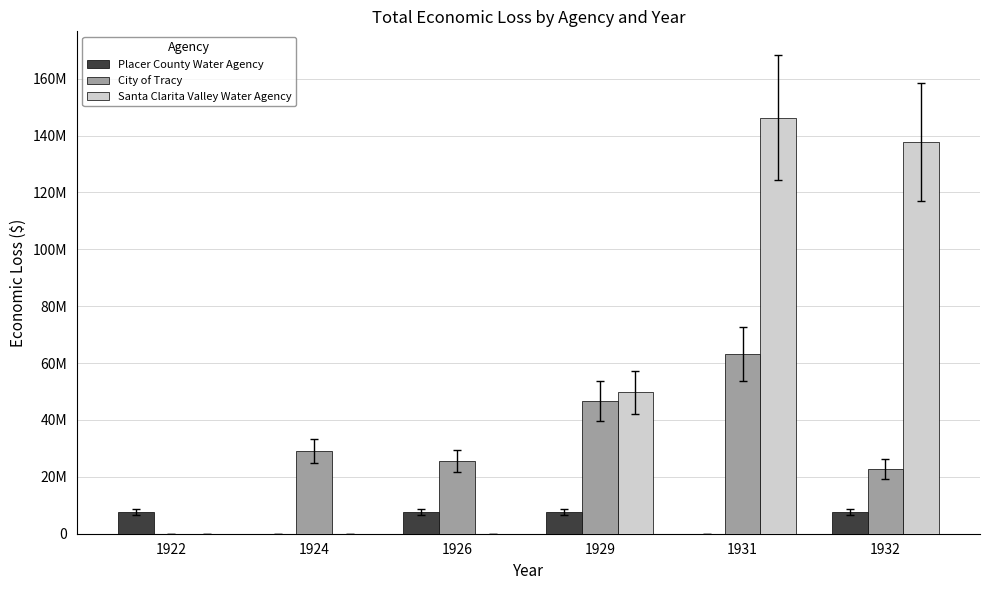

What is the difference between the highest and lowest values at 1924?

29086535.0